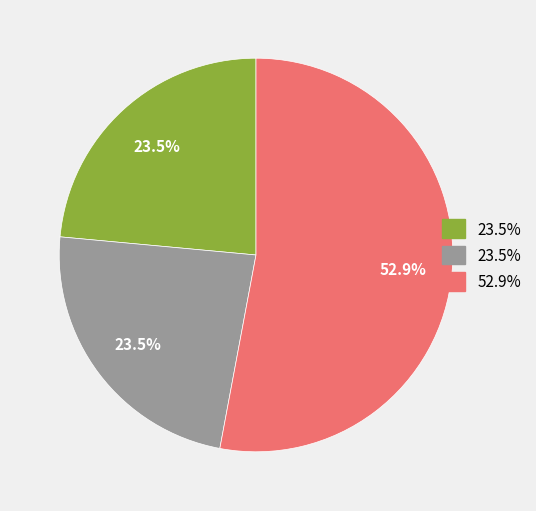

Is there a majority slice in this chart?

Yes